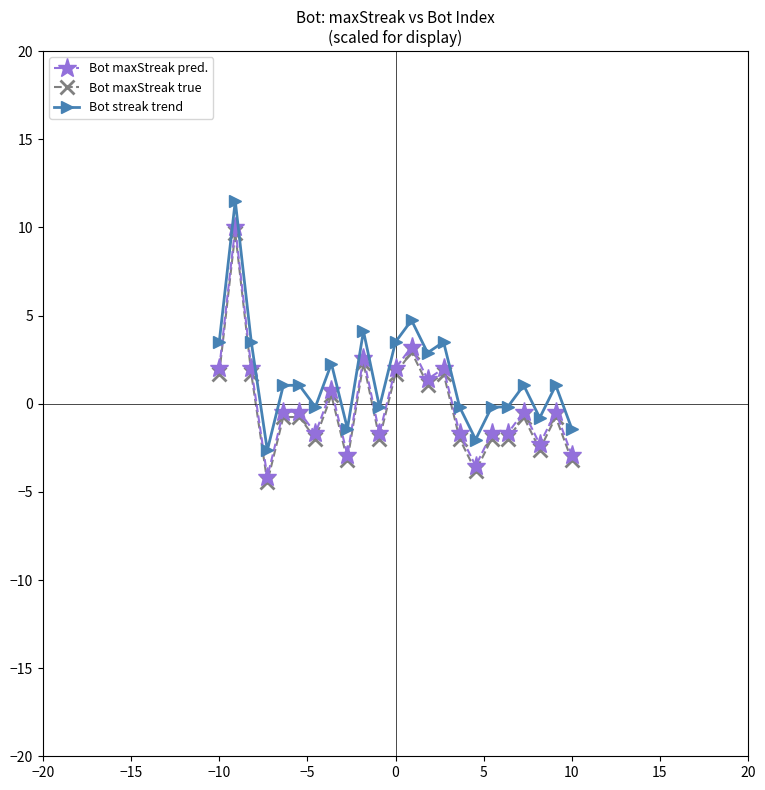

What is the minimum value for Bot streak trend?

-2.6